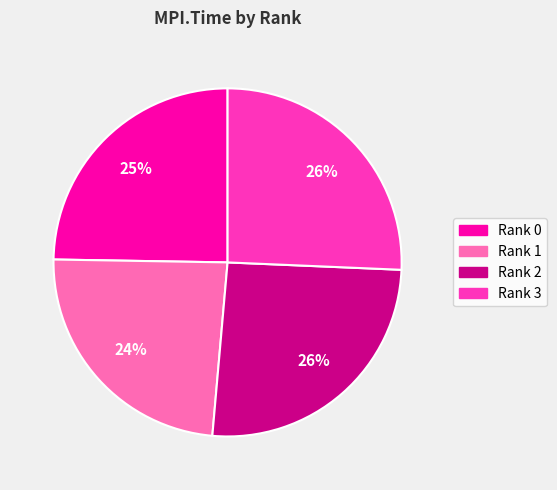

To the nearest percent, what portion does Rank 3 represent?

26%